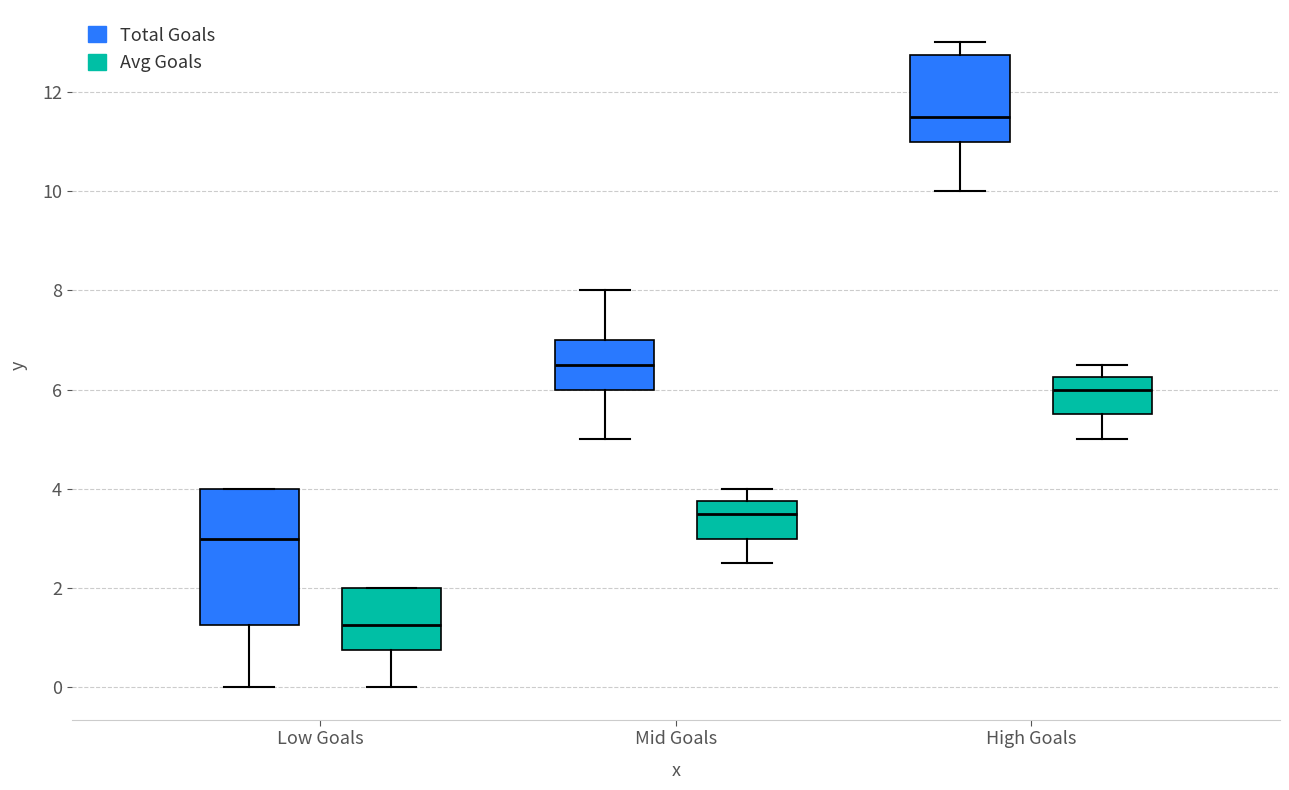

Which box's median line is the highest?

High Goals (Total Goals)